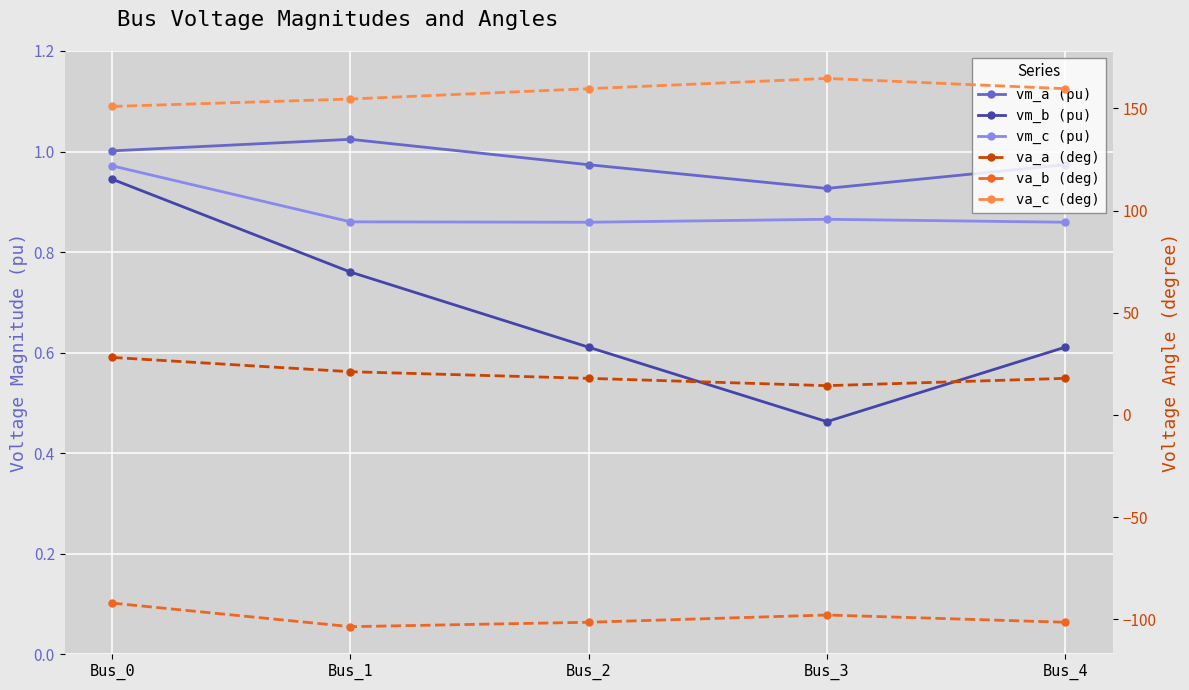

Is it true that va_b (deg) equals -144.2 at Bus_0?

False